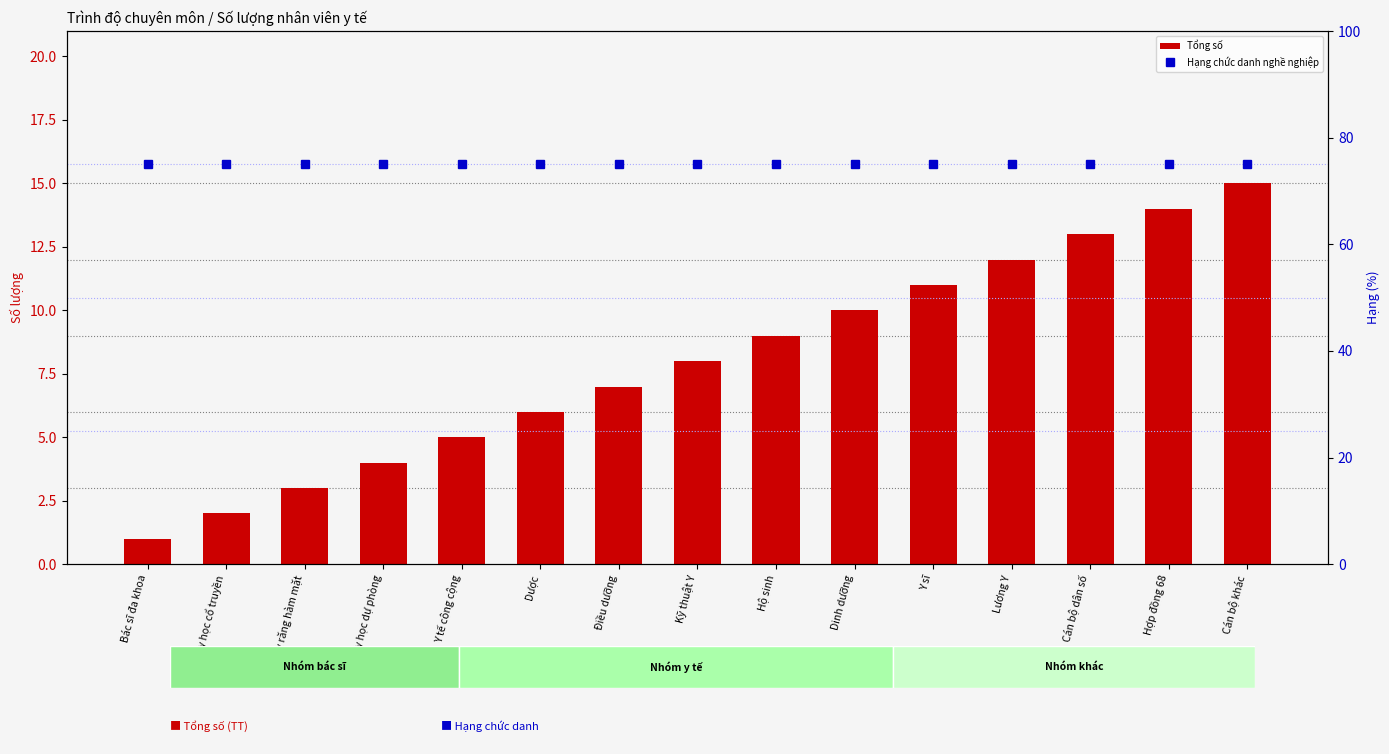

What is the minimum value for Hạng chức danh nghề nghiệp?

75